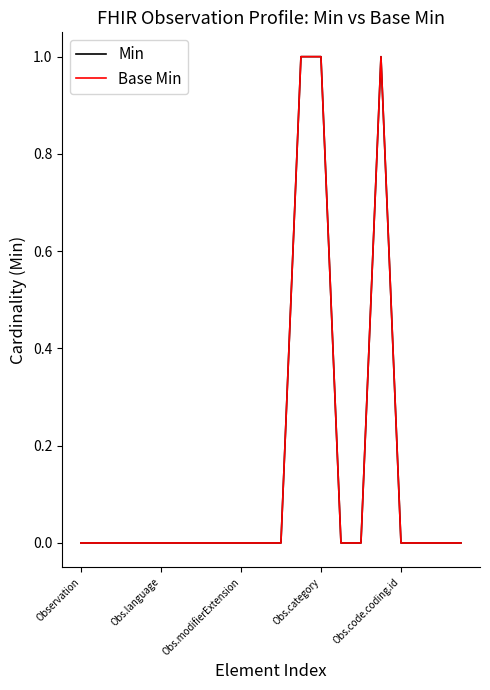

Does the chart have visible grid lines?

No